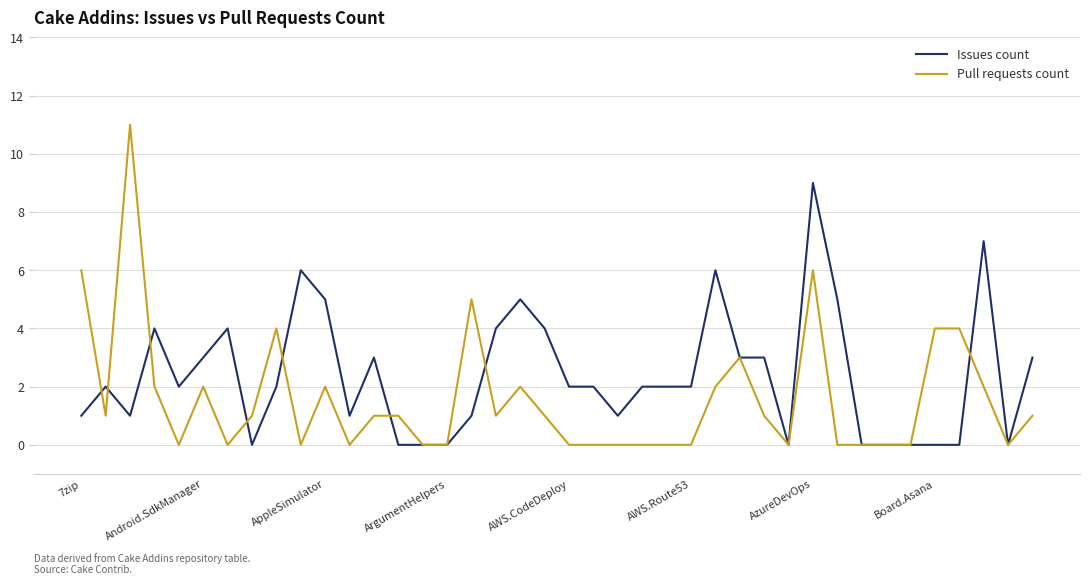

List the series in order of their overall mean, lowest first.

Pull requests count, Issues count